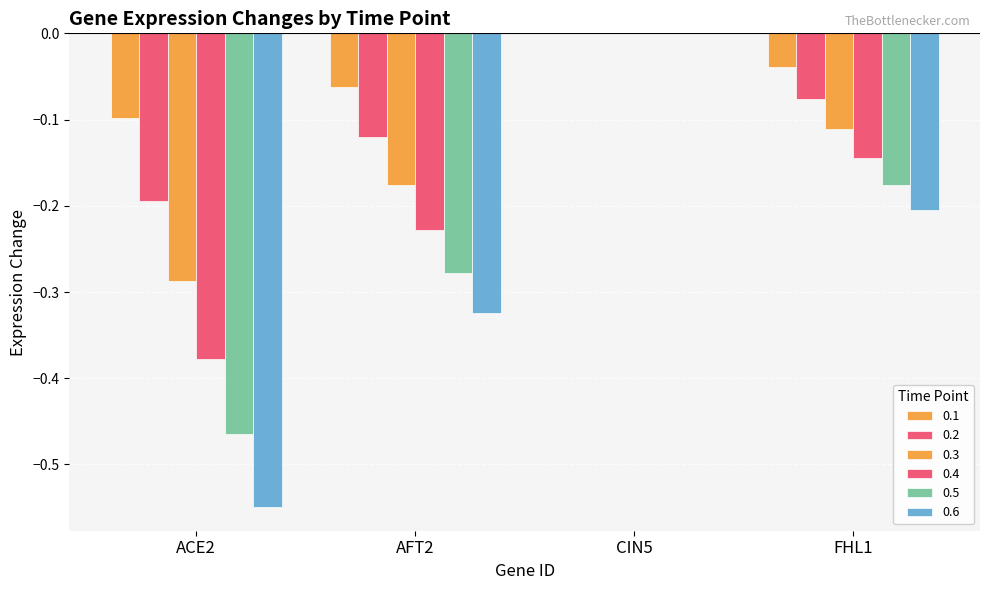

At which category is the sum across all series the highest?

CIN5